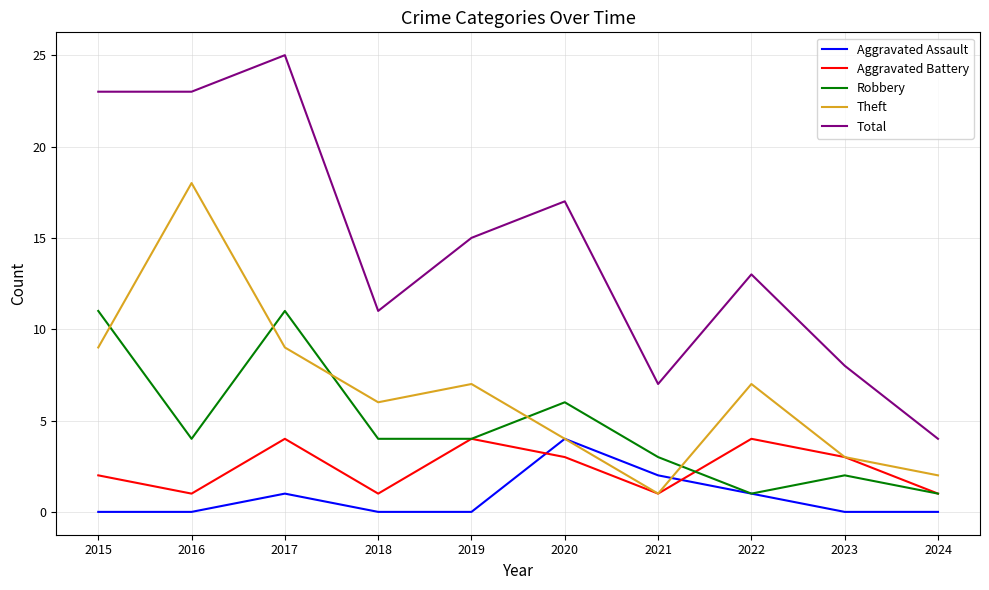

Between 2015 and 2016, which series saw the biggest shift?

Theft